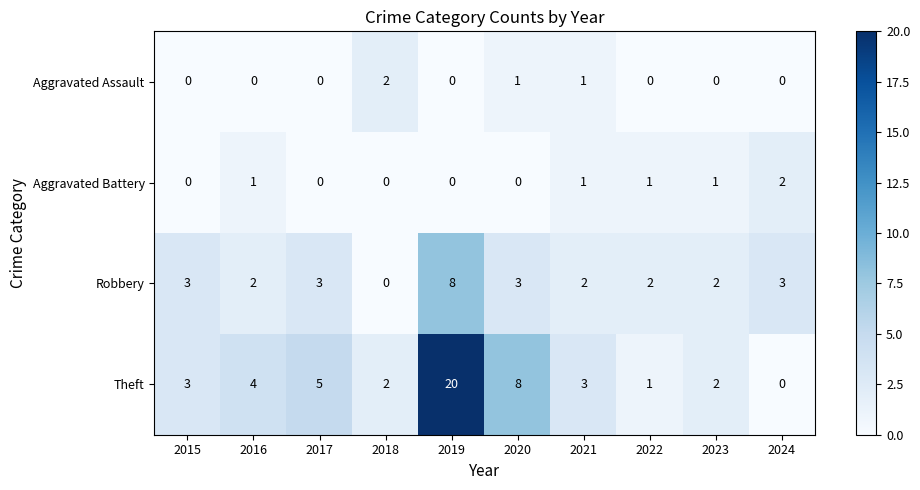

The Aggravated Battery series shows 2 at 2023. True or false?

False